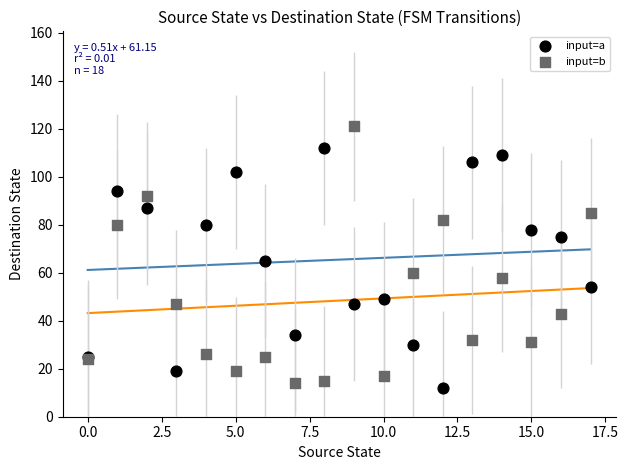

Which series reaches the minimum Y coordinate?

input=a